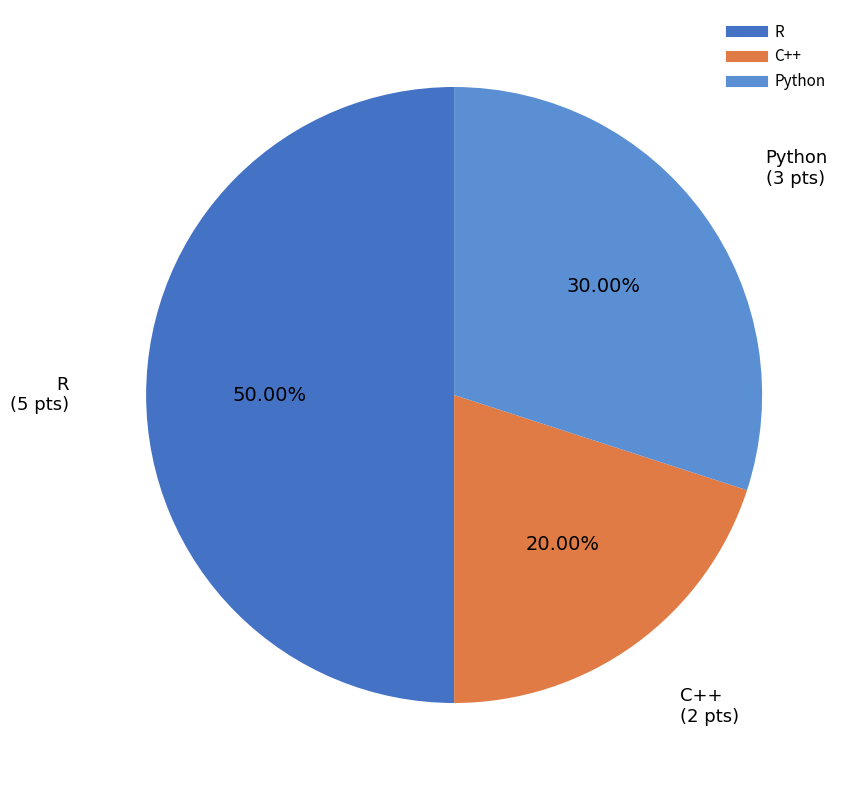

Do C++ and R together represent more than half of the pie?

Yes